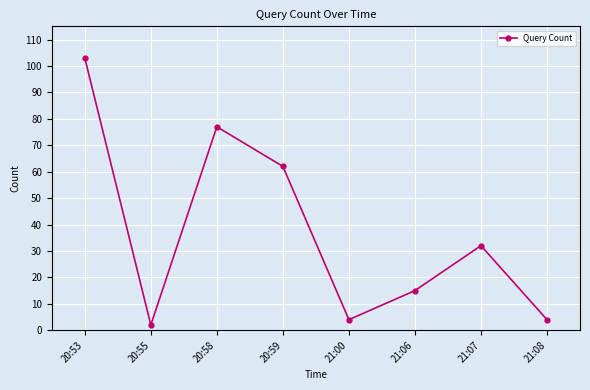

What is the label of the 2nd point from the right?

21:07